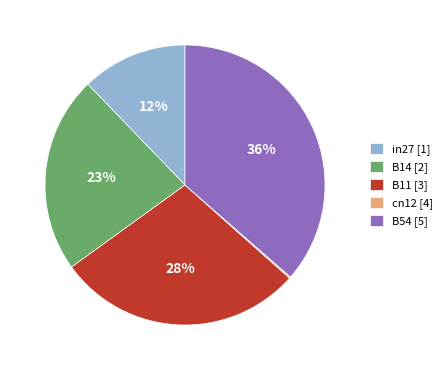

Is in27 the majority of the pie?

No